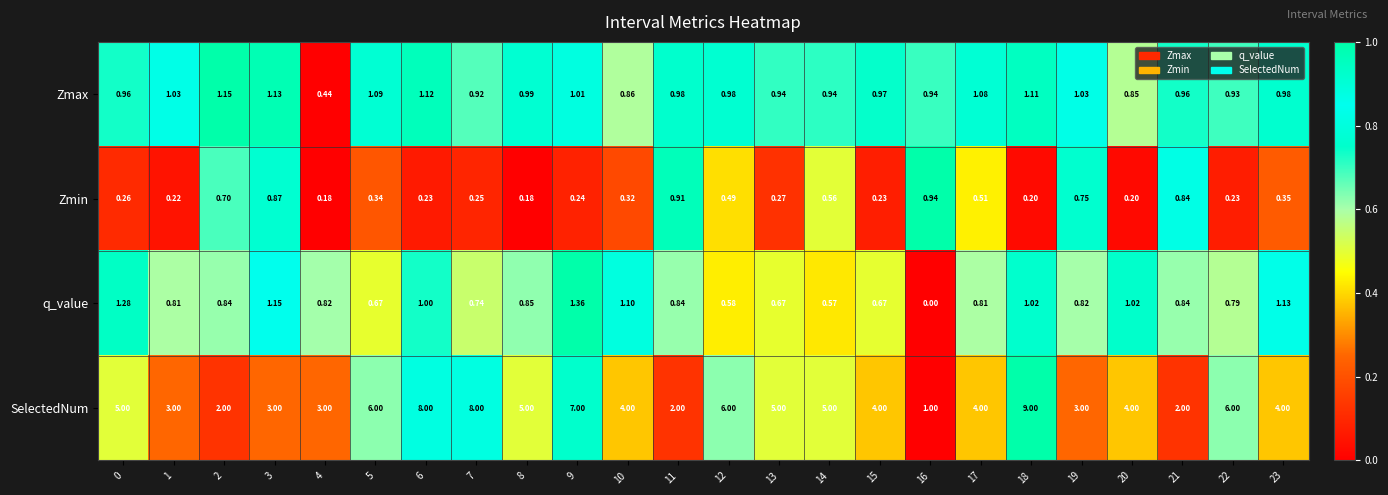

What is the total value across all series at 9?

9.6